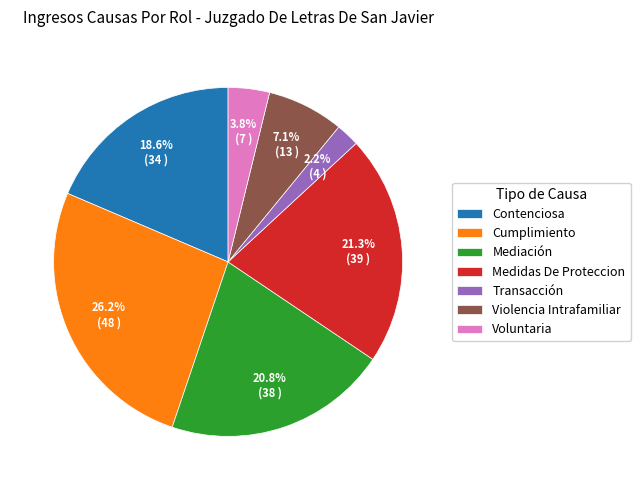

How many slices are in this pie chart?

7